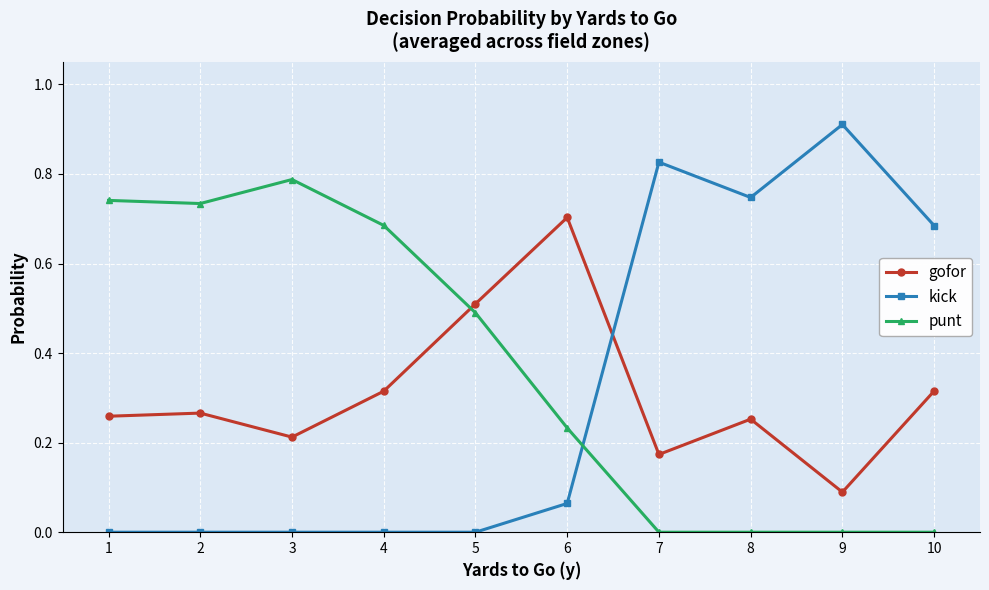

Which series has the widest spread of values?

kick